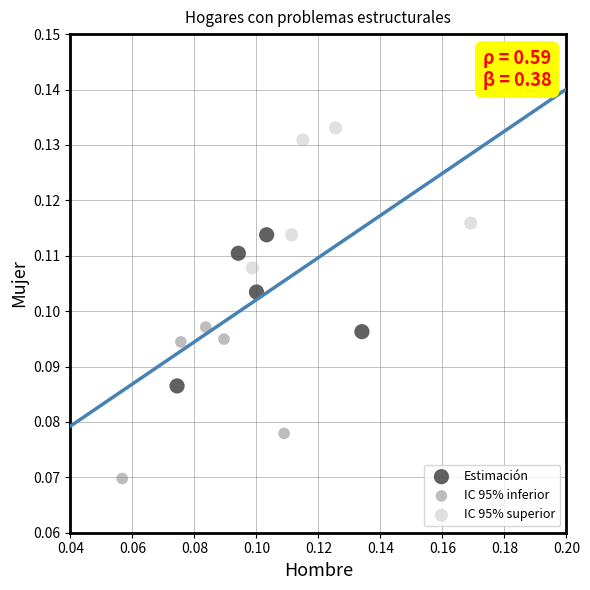

Which series has the widest spread of Y values?

IC 95% inferior